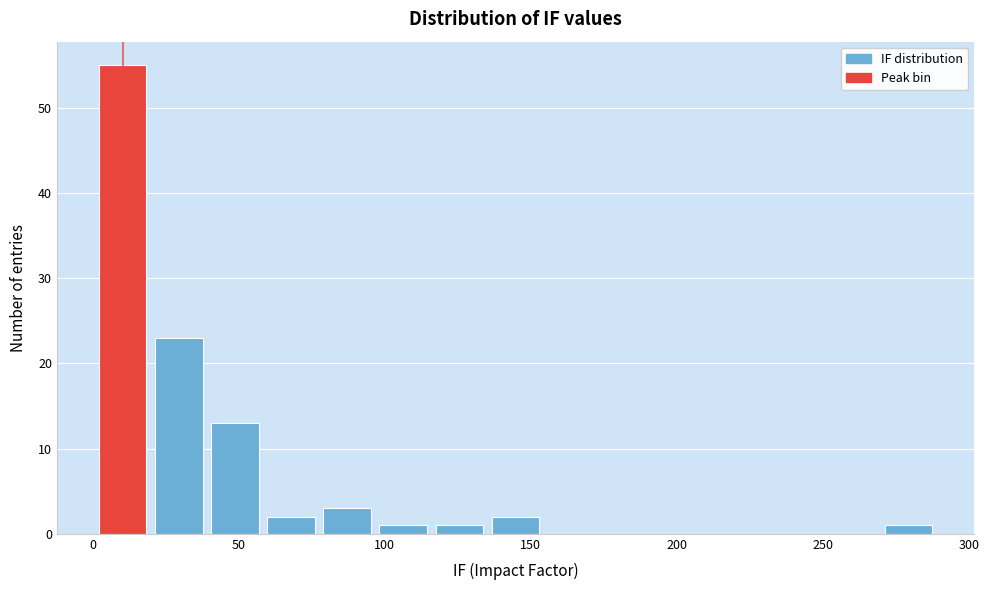

Read against the x-axis, roughly where is the centre of the tallest bar?

10